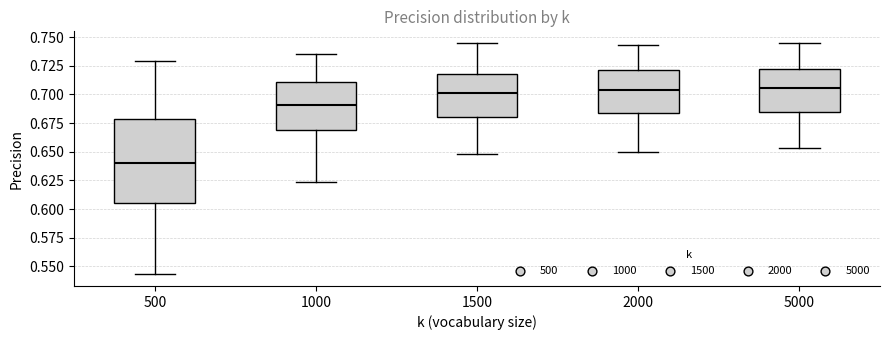

Reading left to right, read every box against the y-axis: the position of its median line, the range the box covers, and the ends of its whiskers. The values are not printed on the chart, so give them approximately, as read against the axis.

500: median 0.640, box 0.605 to 0.680, whiskers 0.545 to 0.730
1000: median 0.690, box 0.670 to 0.710, whiskers 0.625 to 0.735
1500: median 0.700, box 0.680 to 0.720, whiskers 0.650 to 0.745
2000: median 0.705, box 0.685 to 0.720, whiskers 0.650 to 0.745
5000: median 0.705, box 0.685 to 0.725, whiskers 0.655 to 0.745